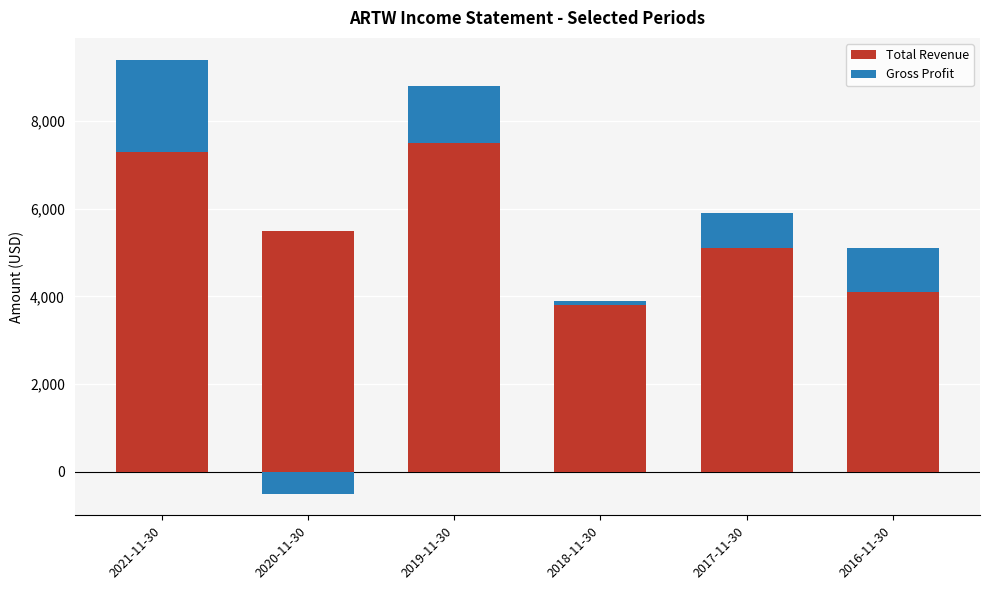

What is the average value of the Gross Profit series?

883